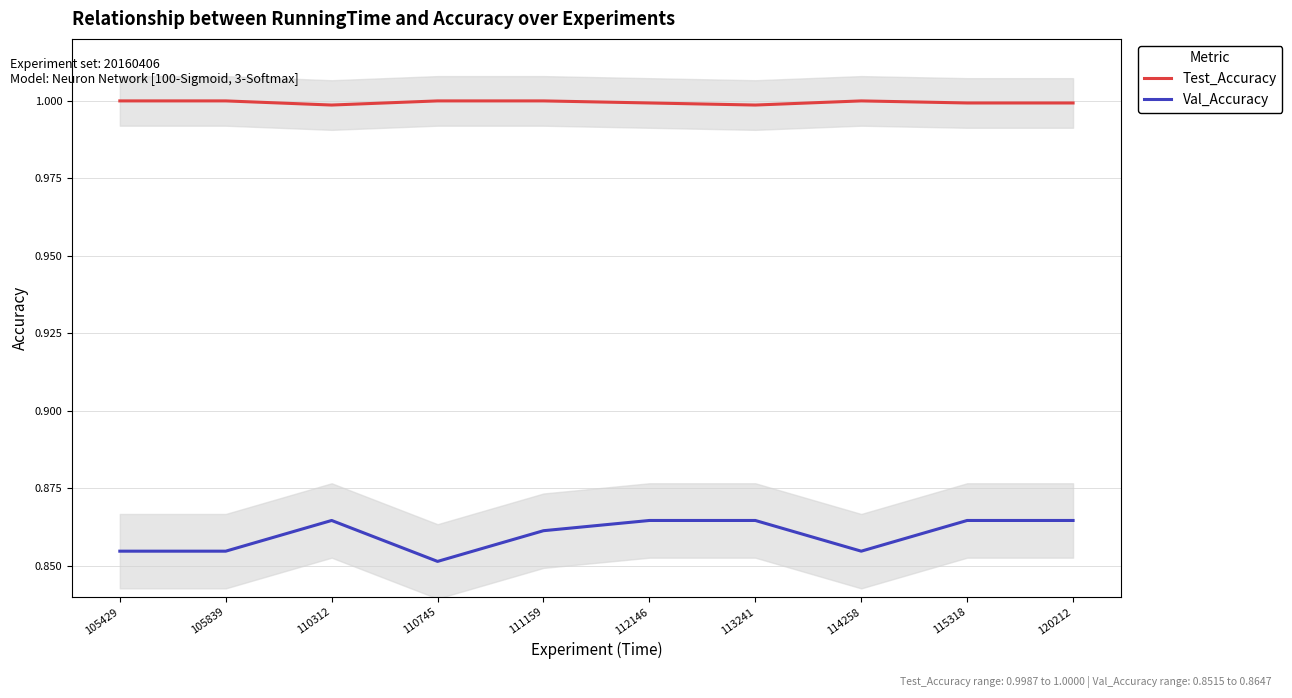

Rank the categories by Val_Accuracy value from lowest to highest.

110745, 105429, 105839, 114258, 111159, 110312, 112146, 113241, 115318, 120212